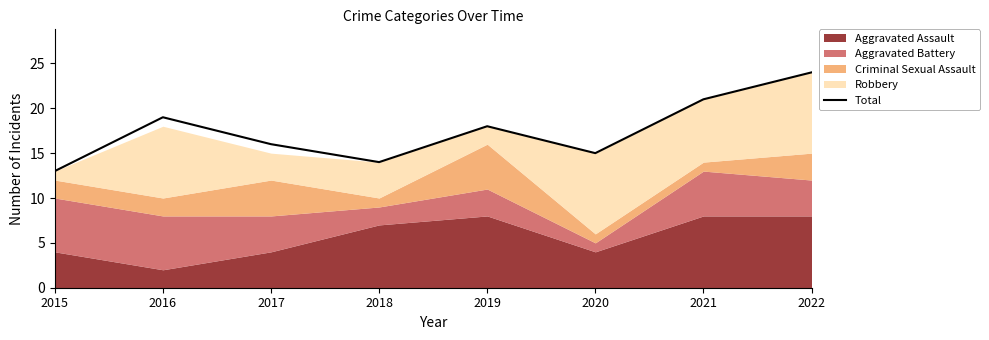

What is the change in value from 2018 to 2019?

+4